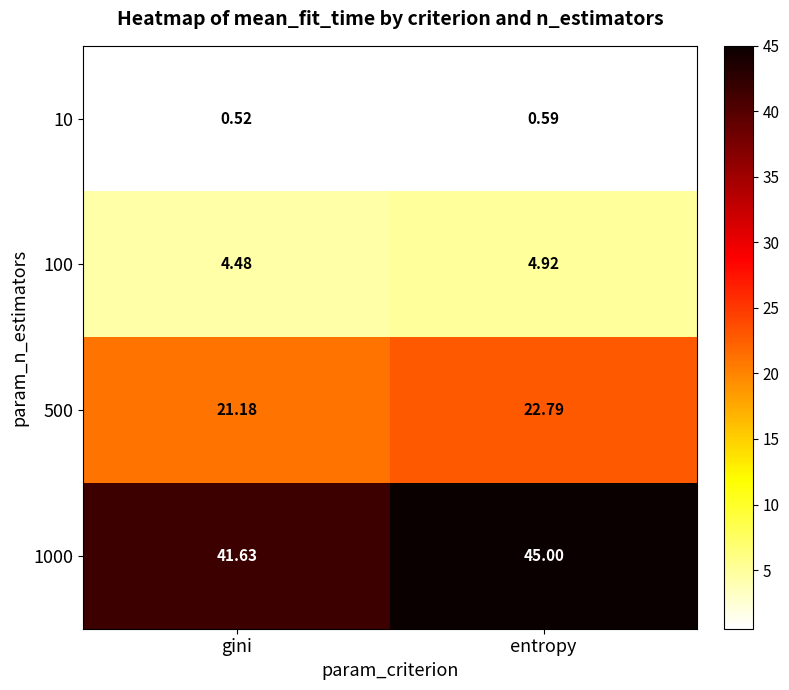

At which label is 10 closest to 0?

gini